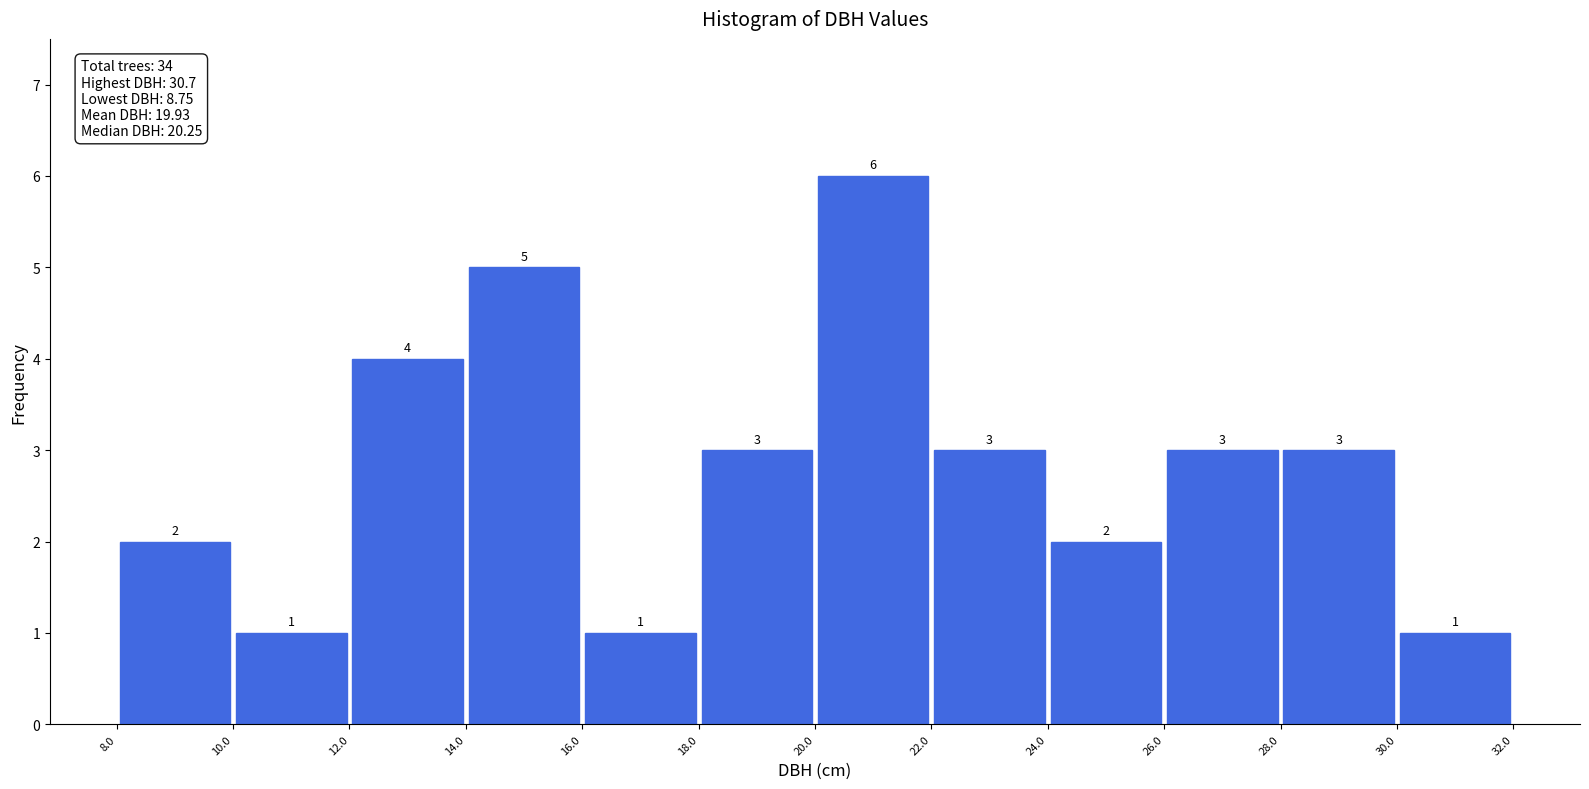

Reading left to right, transcribe this chart: for each bar, give the range it covers on the x-axis and its height.

8.0 to 10.0: 2
10.0 to 12.0: 1
12.0 to 14.0: 4
14.0 to 16.0: 5
16.0 to 18.0: 1
18.0 to 20.0: 3
20.0 to 22.0: 6
22.0 to 24.0: 3
24.0 to 26.0: 2
26.0 to 28.0: 3
28.0 to 30.0: 3
30.0 to 32.0: 1